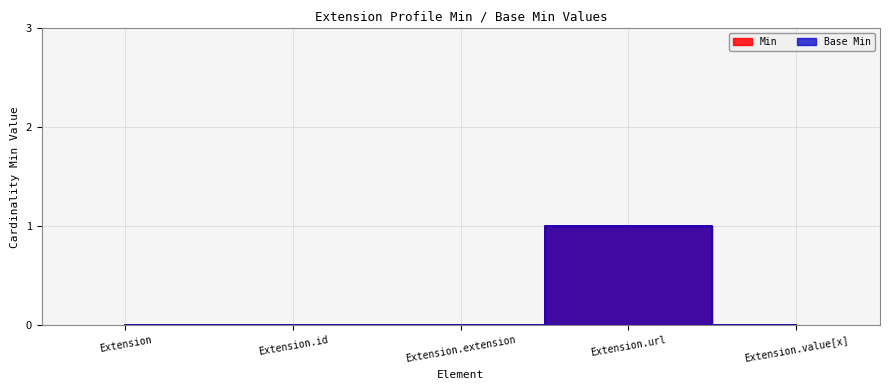

Count the Base Min values in the range 0 to 1.

5